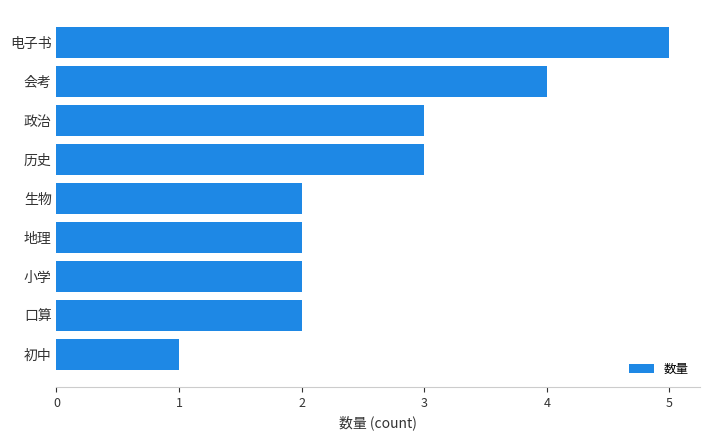

What is the greatest value displayed?

5